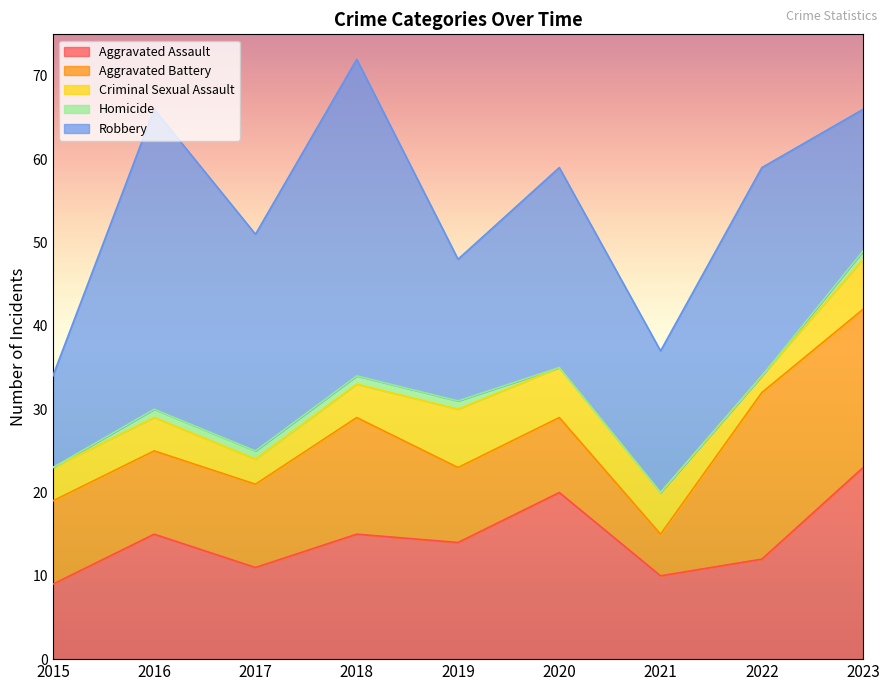

How many categories are shown in the chart?

9